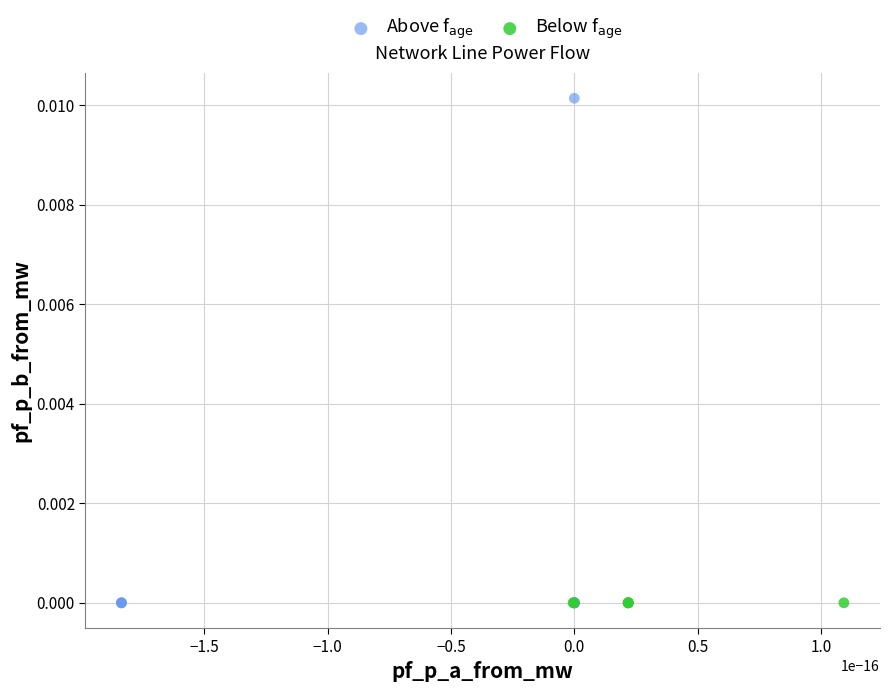

Which series has the largest Y range (max minus min)?

Above f$_{\mathrm{age}}$